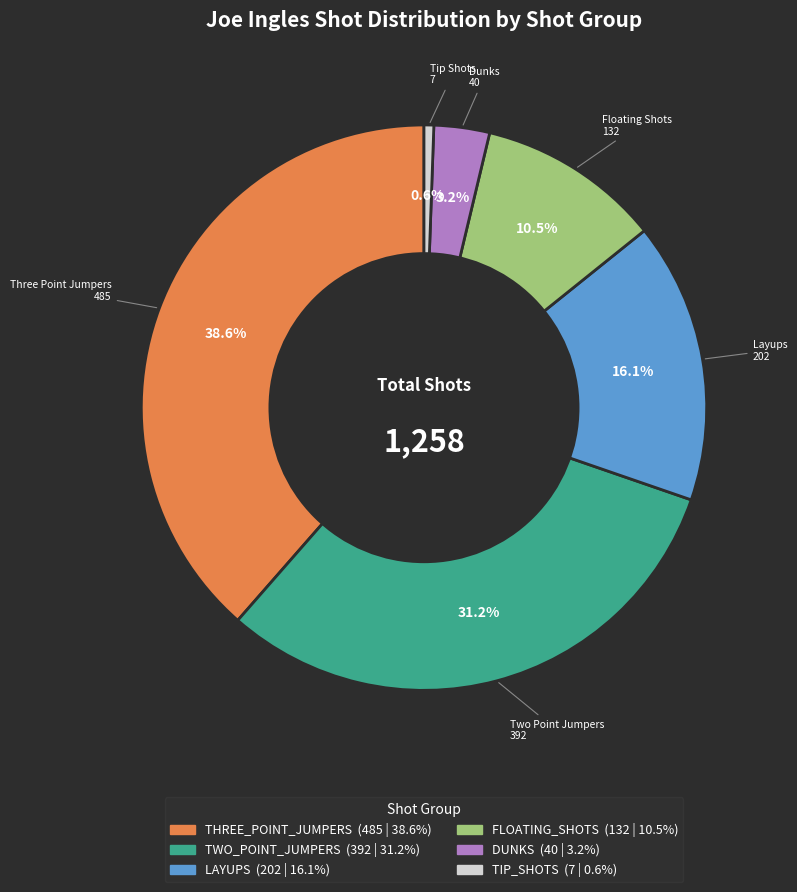

To the nearest percent, what is the average slice percentage?

17%